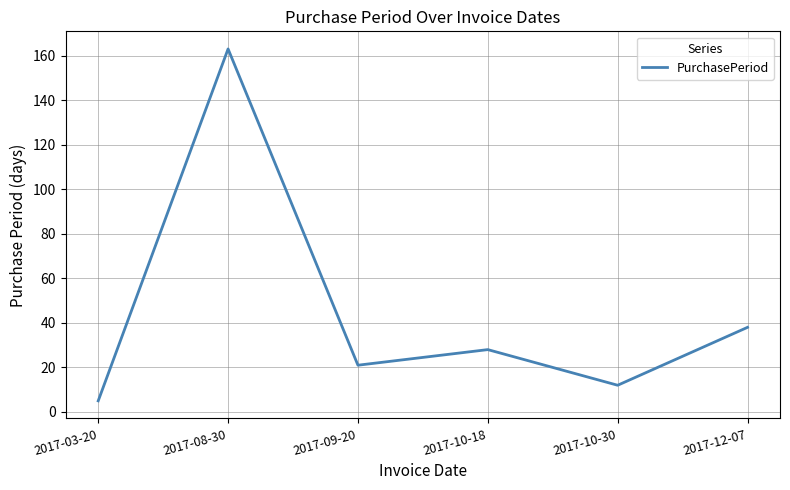

What is the difference between the maximum and minimum values?

158